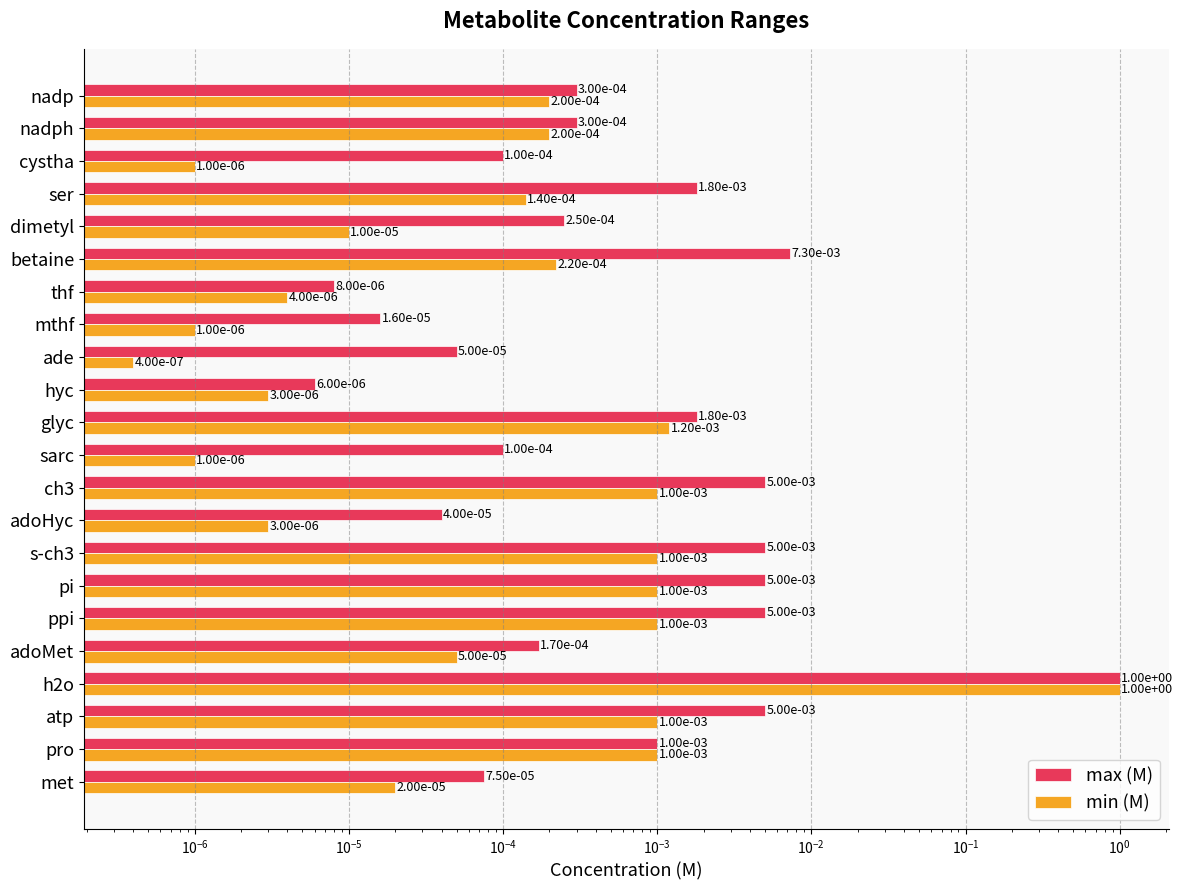

What are all the series names shown in the legend?

max (M), min (M)